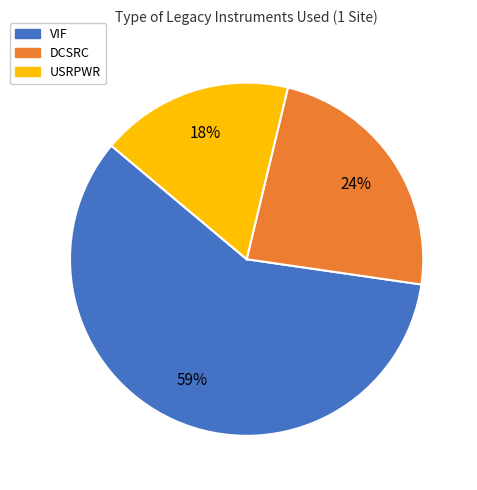

Between VIF and USRPWR, which is larger?

VIF